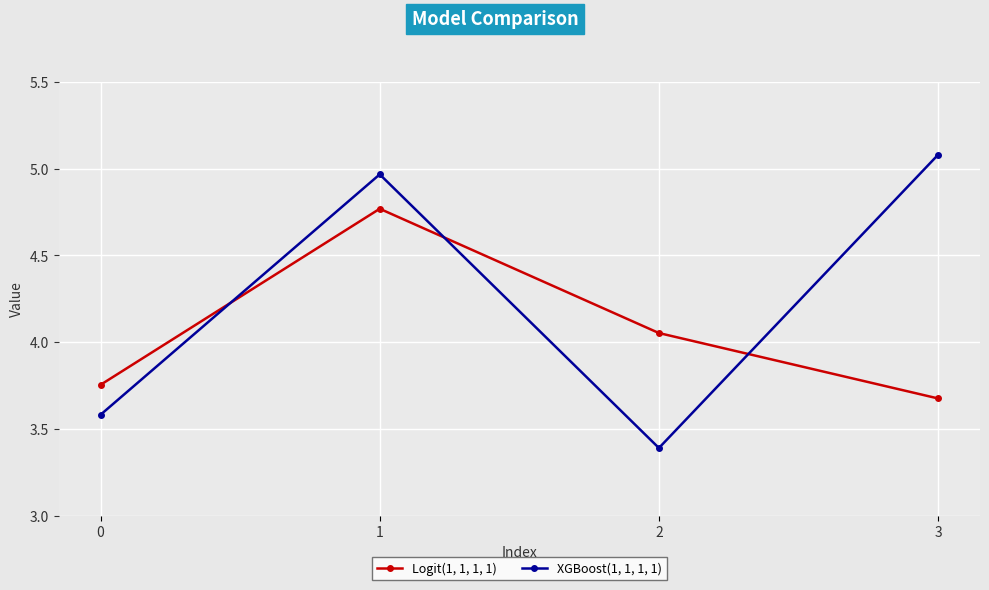

What is the difference between the maximum and minimum values in the Logit(1, 1, 1, 1) series?

1.1